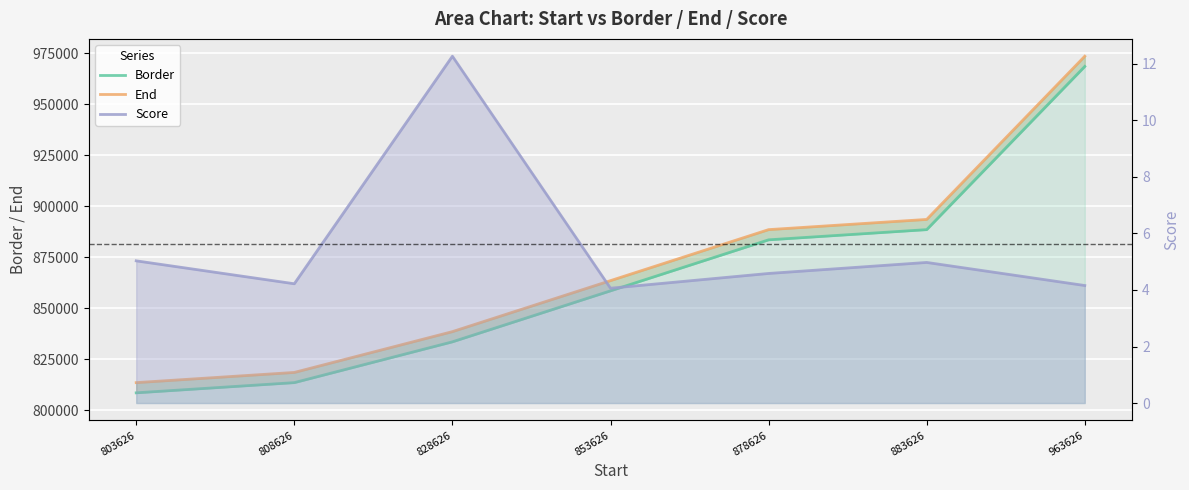

True or false: Border and Score cross at least once.

False